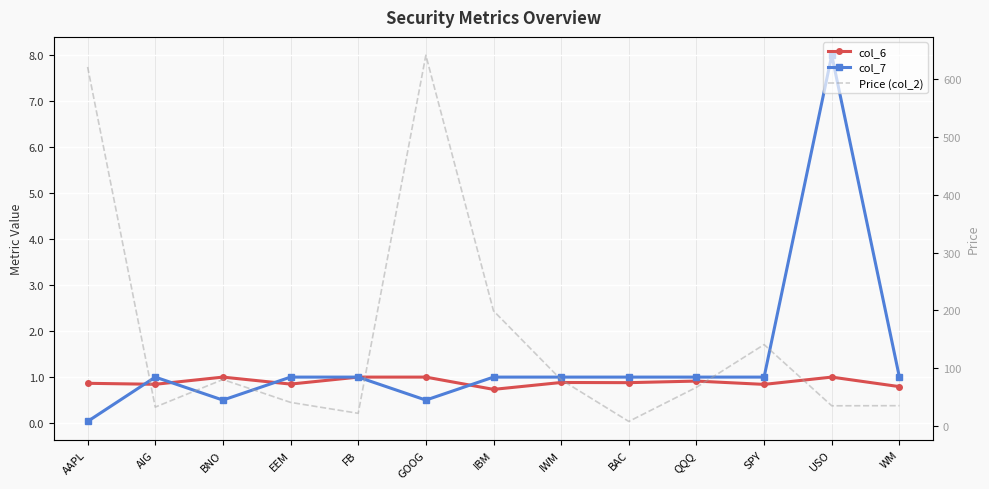

What is the difference between the second highest and minimum values in the col_7 series?

1.0